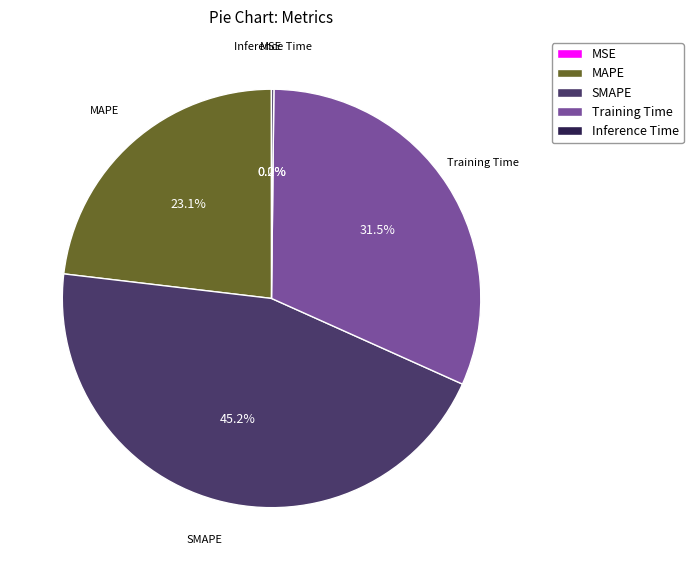

How much of the chart is everything except MAPE?

76.9%